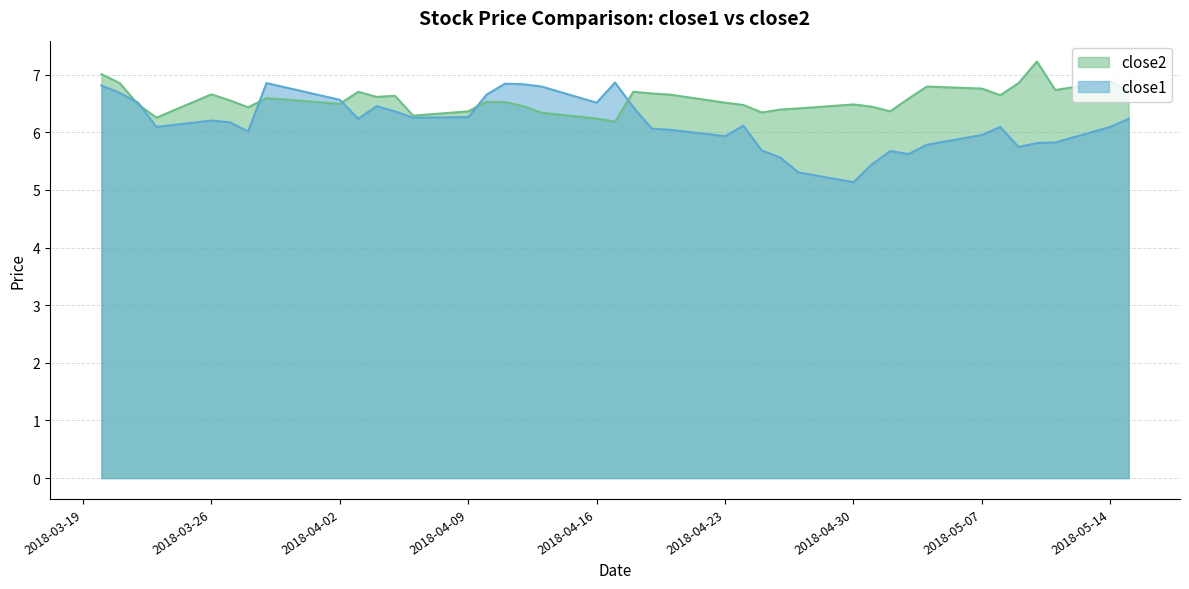

How many data points does each series have?

40